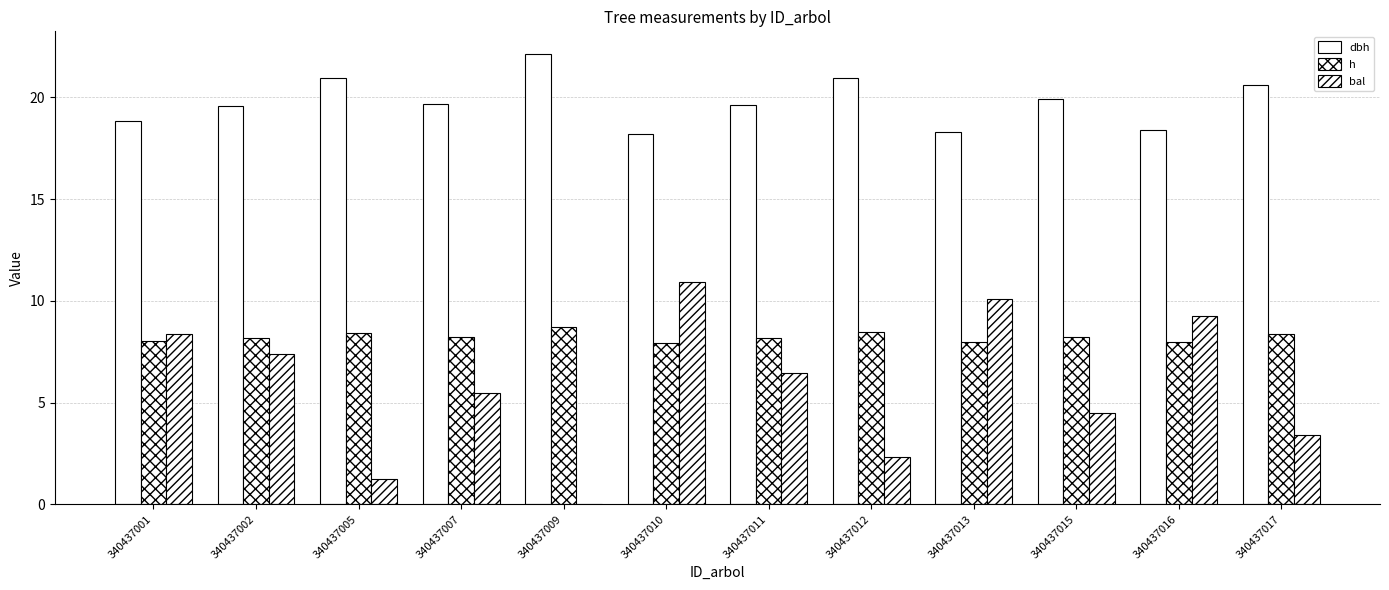

Are the bars grouped side by side (vs. stacked)?

Yes